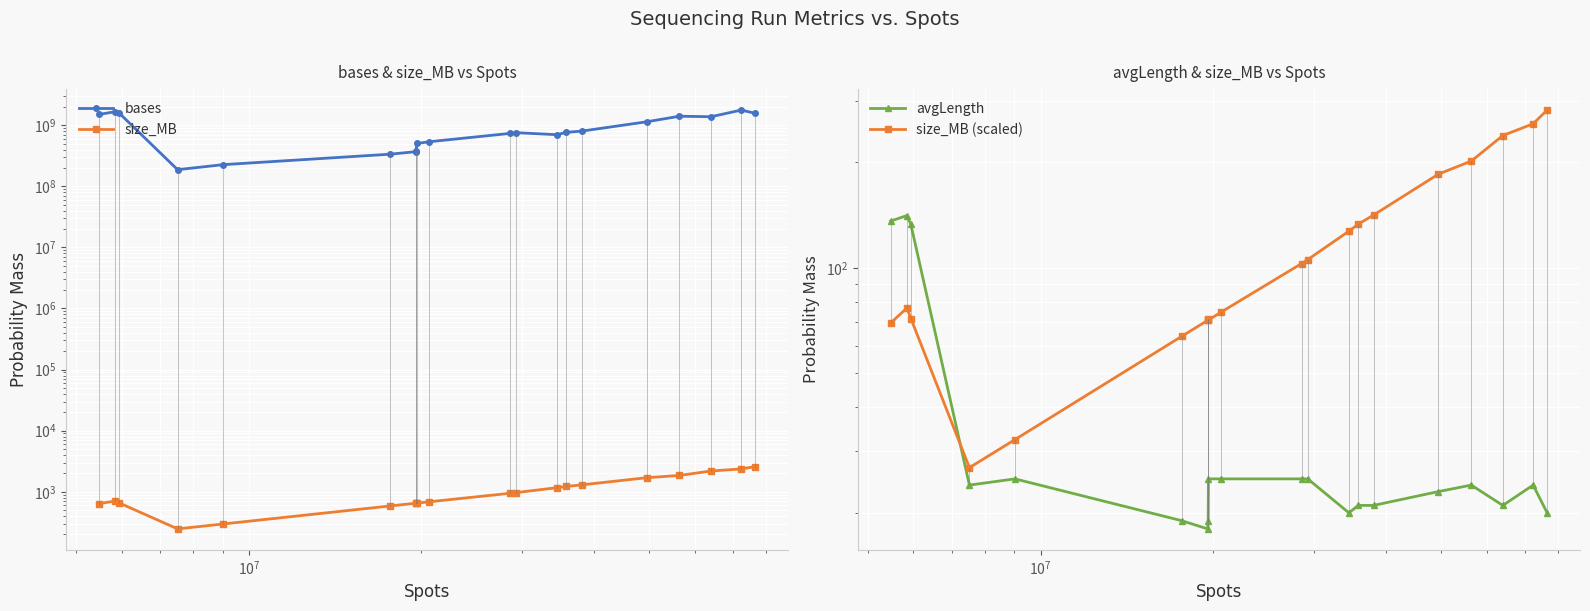

What is the difference between the maximum and minimum values in the size_MB (scaled) series?

255.1